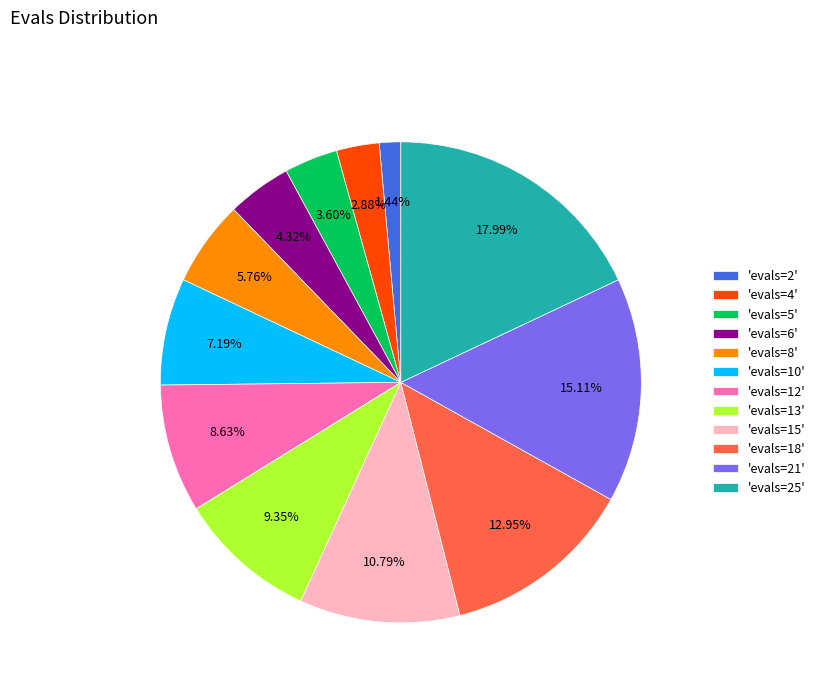

Approximately how many times larger is the value at 'evals=5' compared to 'evals=2'?

2.5